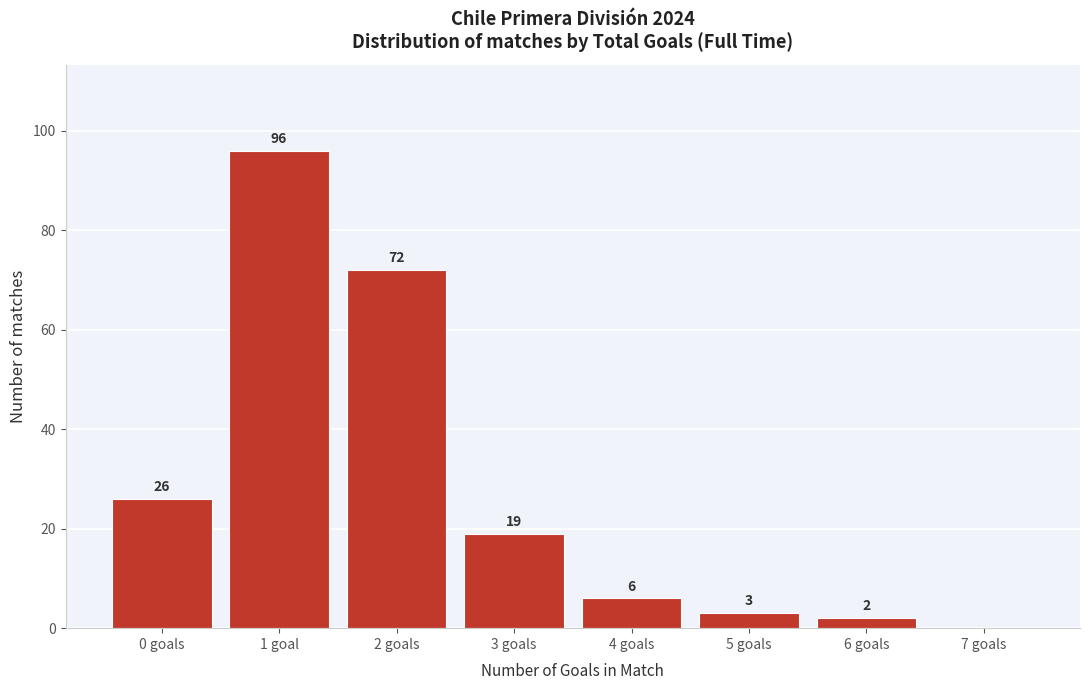

Reading left to right, what are all the values shown in this chart?

0 goals=26	1 goal=96	2 goals=72	3 goals=19	4 goals=6	5 goals=3	6 goals=2	7 goals=0